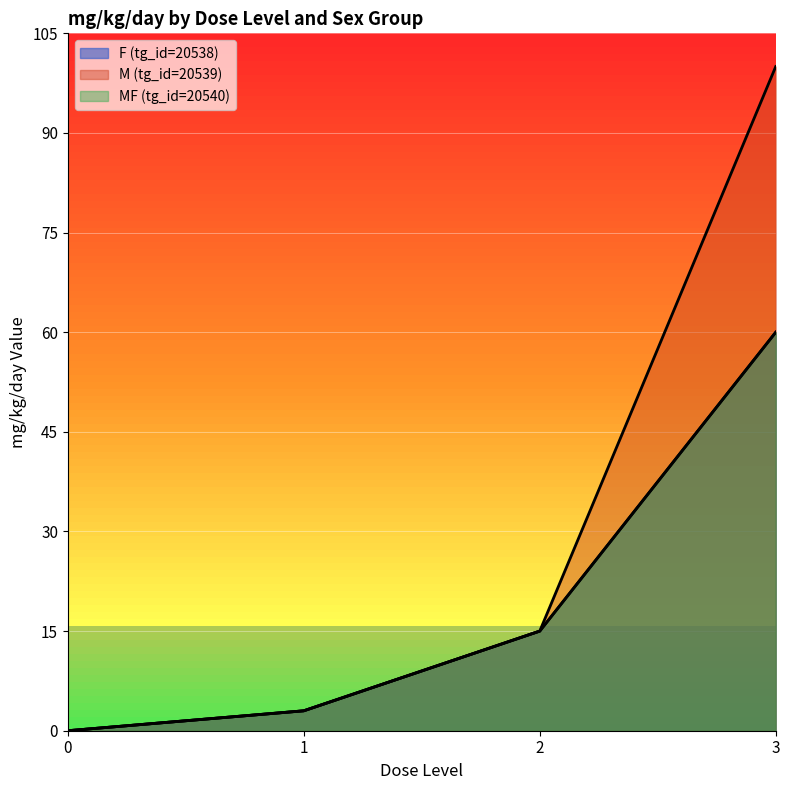

Which series changed the most between 0 and 1?

F (tg_id=20538)